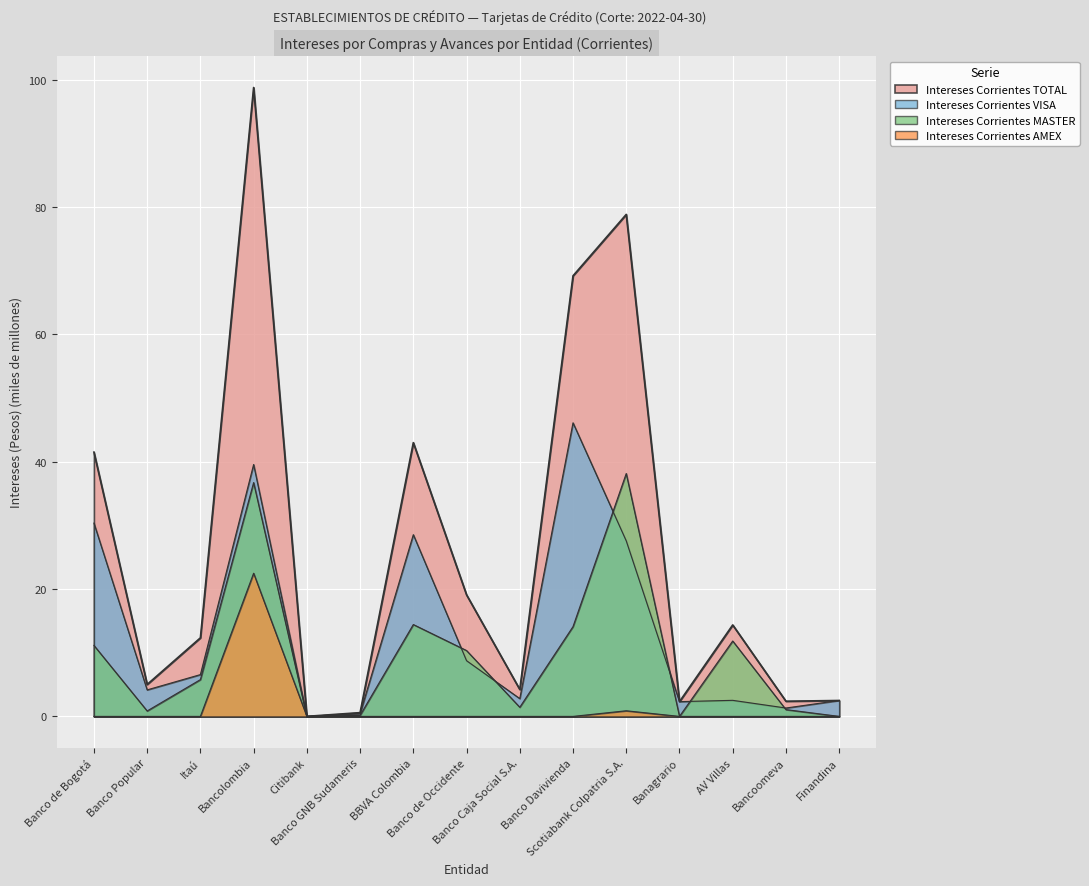

What is the difference between the maximum and minimum values in the Intereses Corrientes MASTER series?

38.1